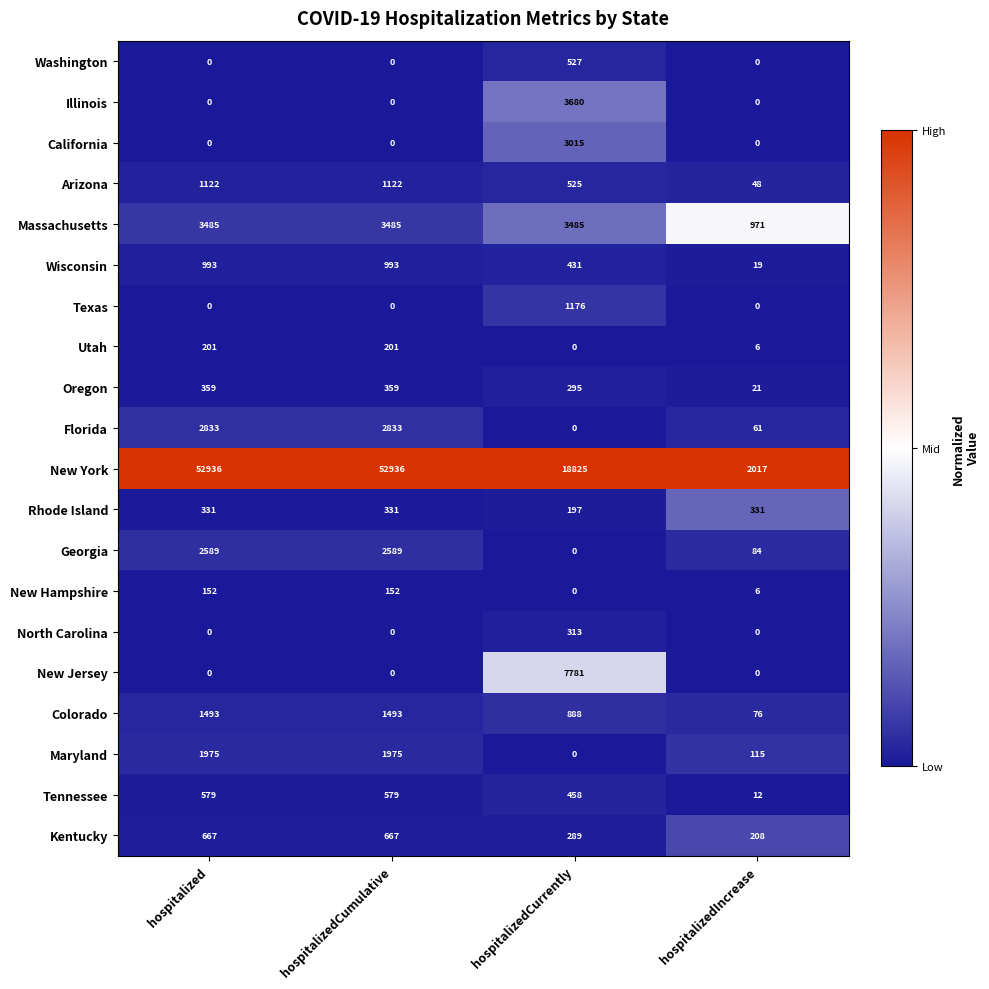

Rank the series by their maximum value, from lowest to highest.

New Hampshire, Utah, North Carolina, Rhode Island, Oregon, Washington, Tennessee, Kentucky, Wisconsin, Arizona, Texas, Colorado, Maryland, Georgia, Florida, California, Massachusetts, Illinois, New Jersey, New York